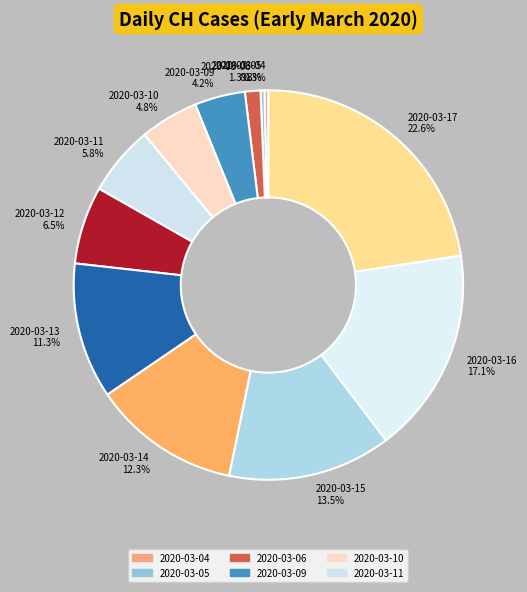

How many segments does this pie chart have?

12